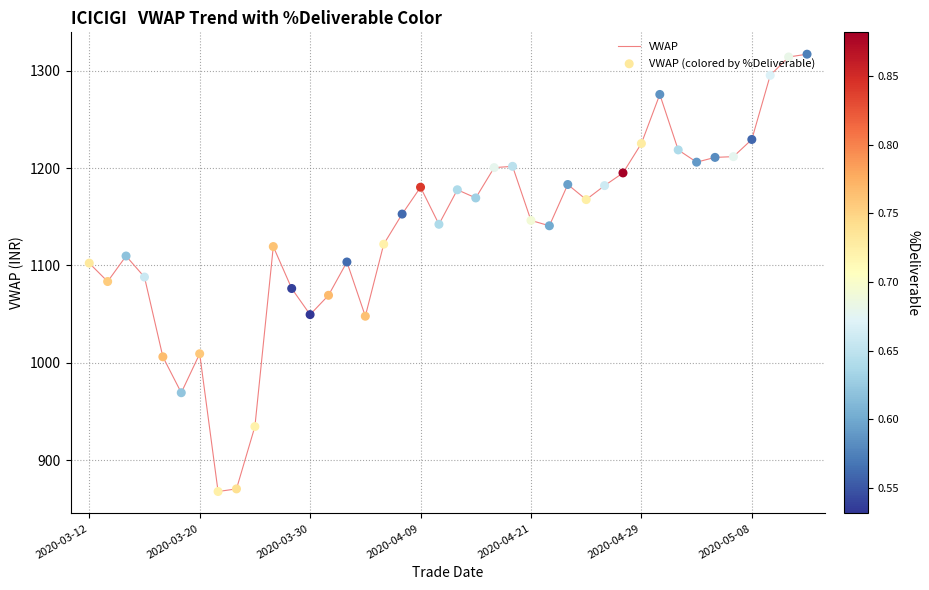

What is the greatest value displayed?

1316.9